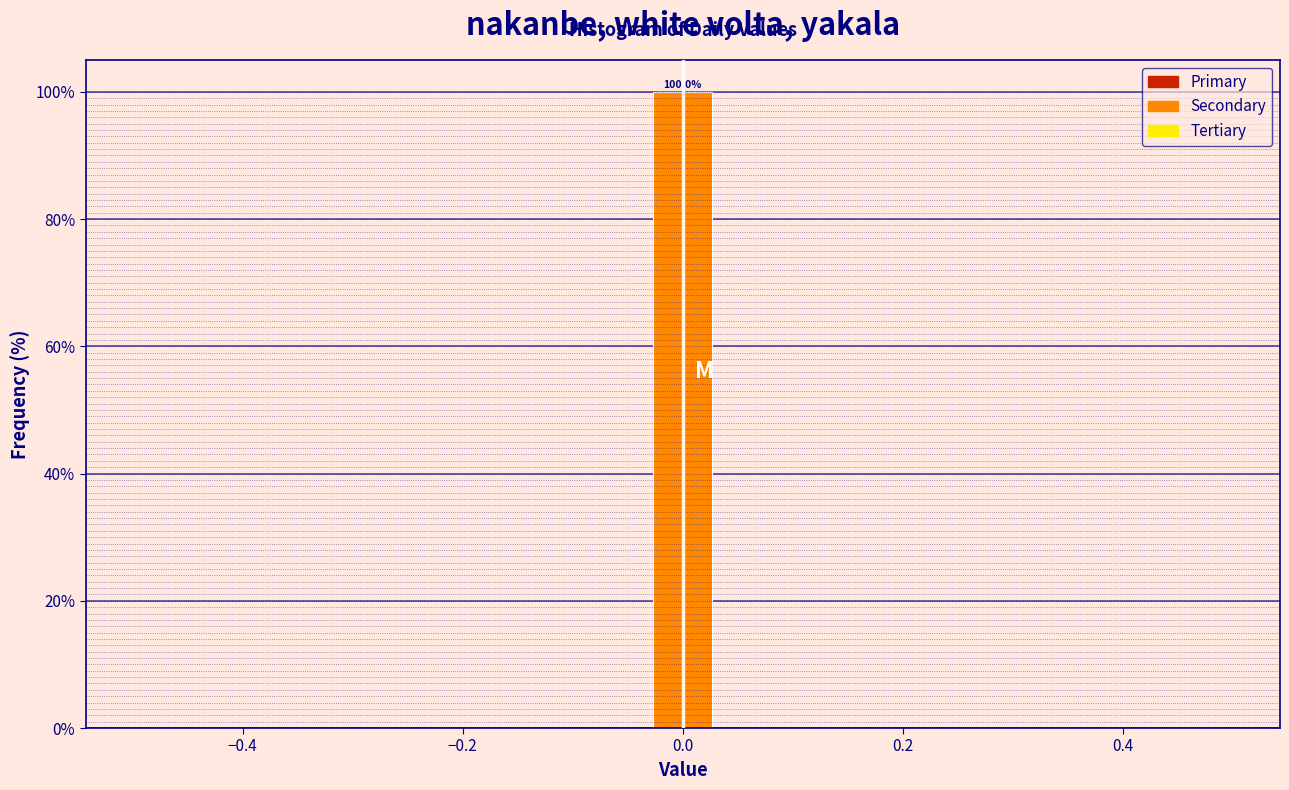

Around what value on the x-axis is the tallest bar? Give the approximate position of its centre, as read against the axis.

0.00